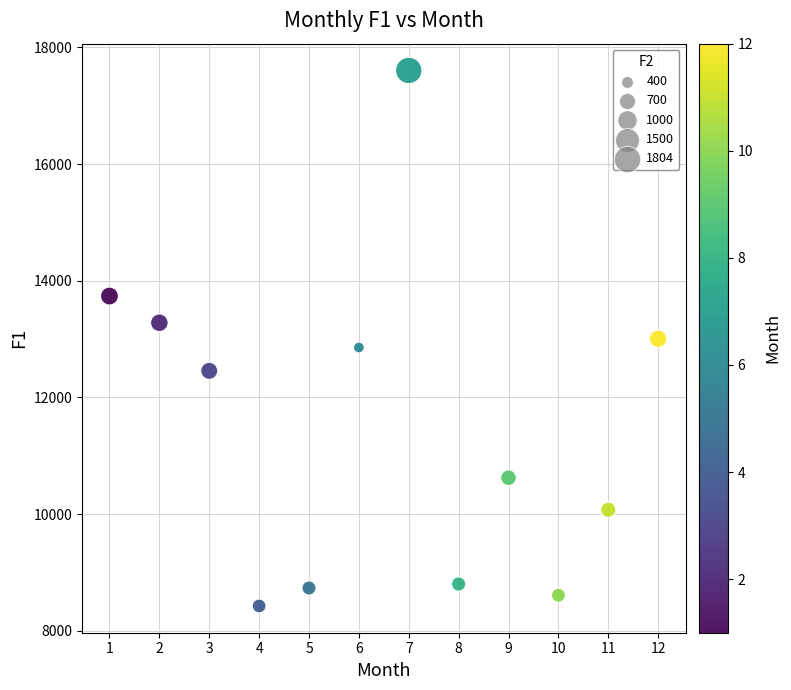

What is the range of Y values (max minus min)?

9179.0